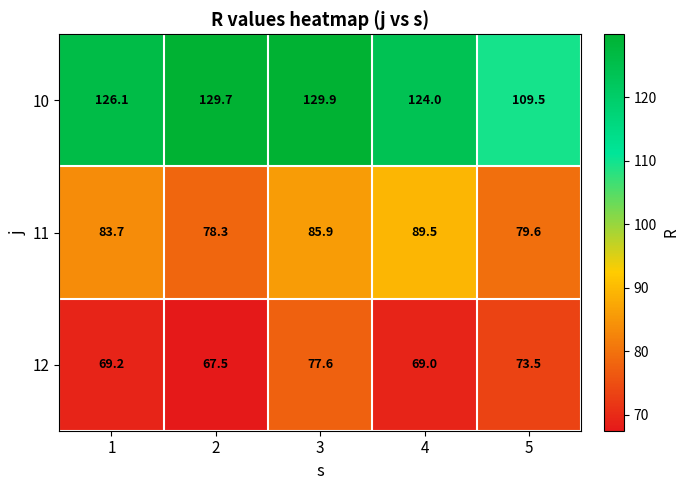

What is the approximate value of 10 at 2?

129.7